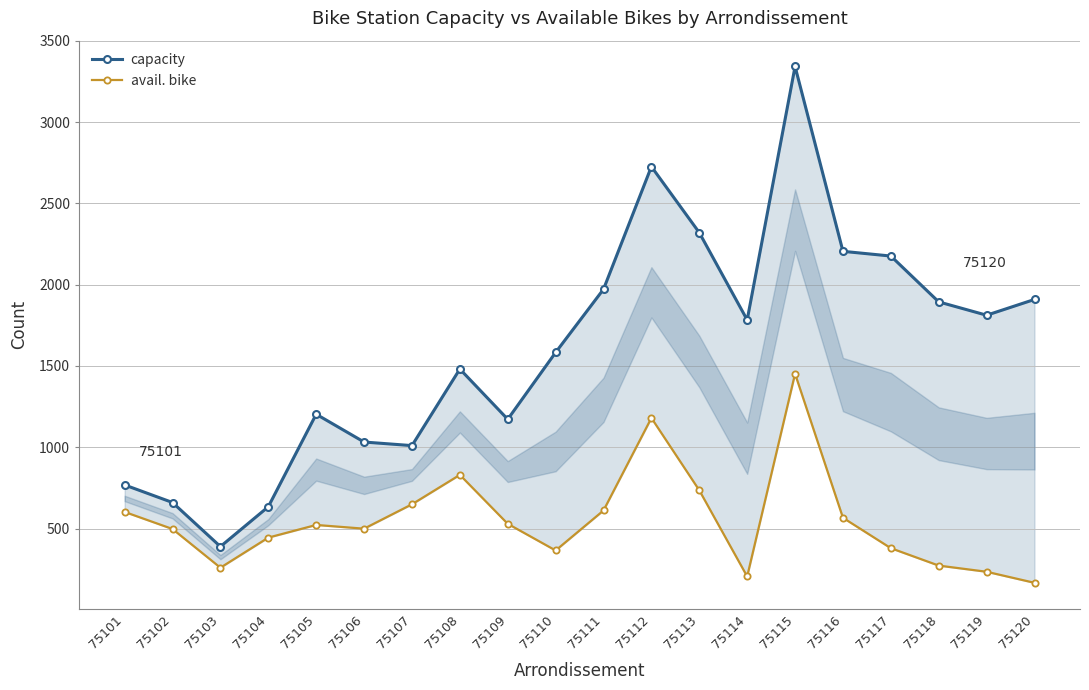

Which series changed the most between 75103 and 75112?

capacity